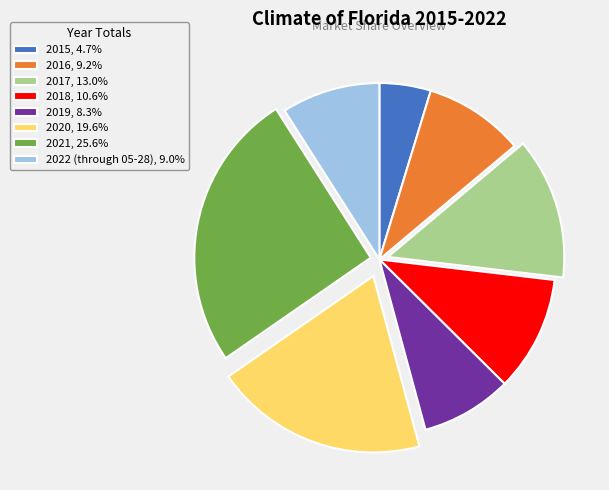

Is the sum of 2022 (through 05-28), 9.0% and 2021, 25.6% greater than half?

No